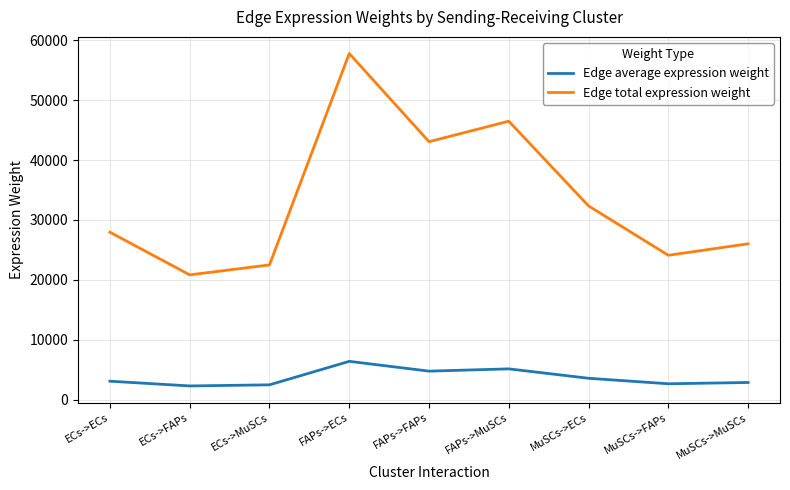

What position from the left is ECs->MuSCs?

3